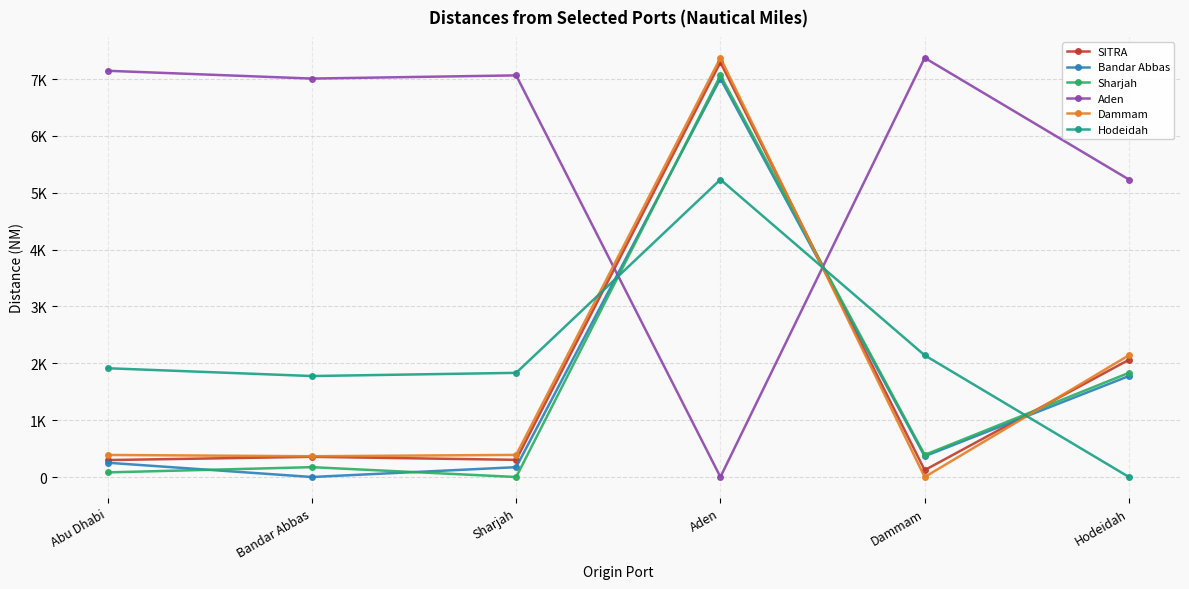

Is this an area chart (filled region under the line)?

No